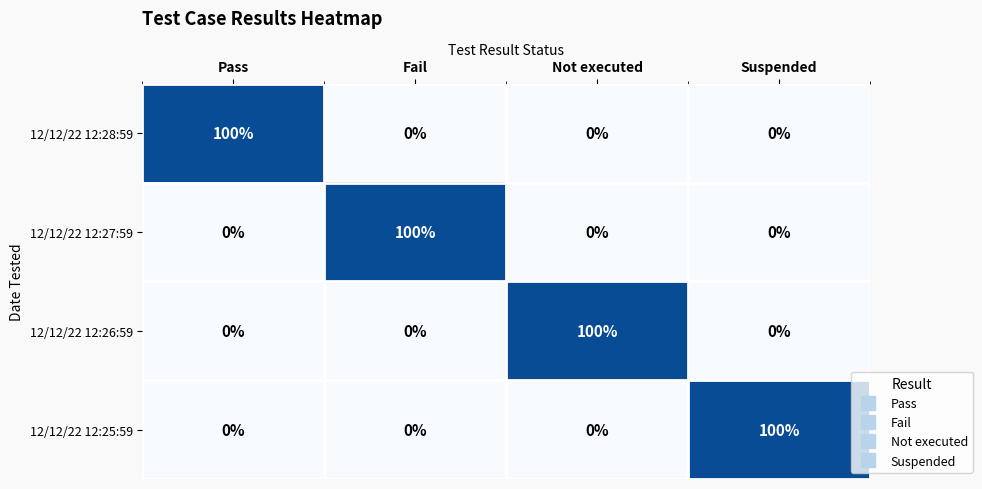

What is the difference between the 12/12/22 12:25:59 values at Pass and Suspended?

100